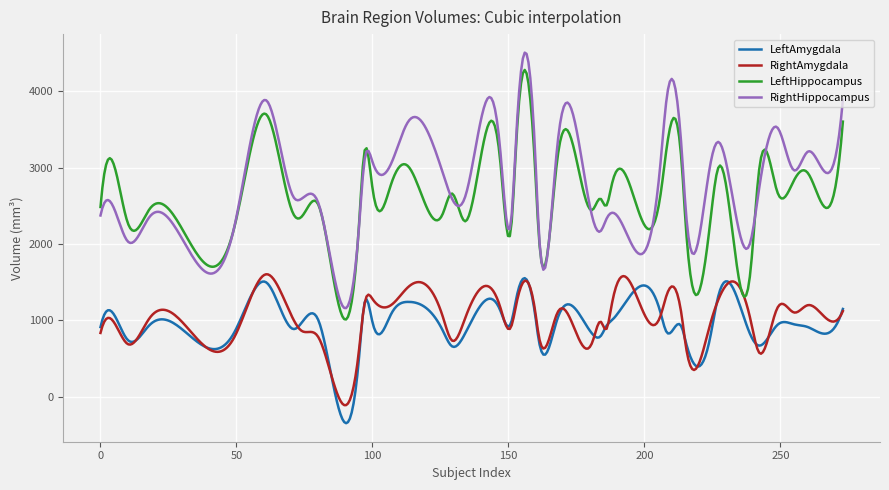

True or false: LeftHippocampus and LeftAmygdala intersect in this chart.

False